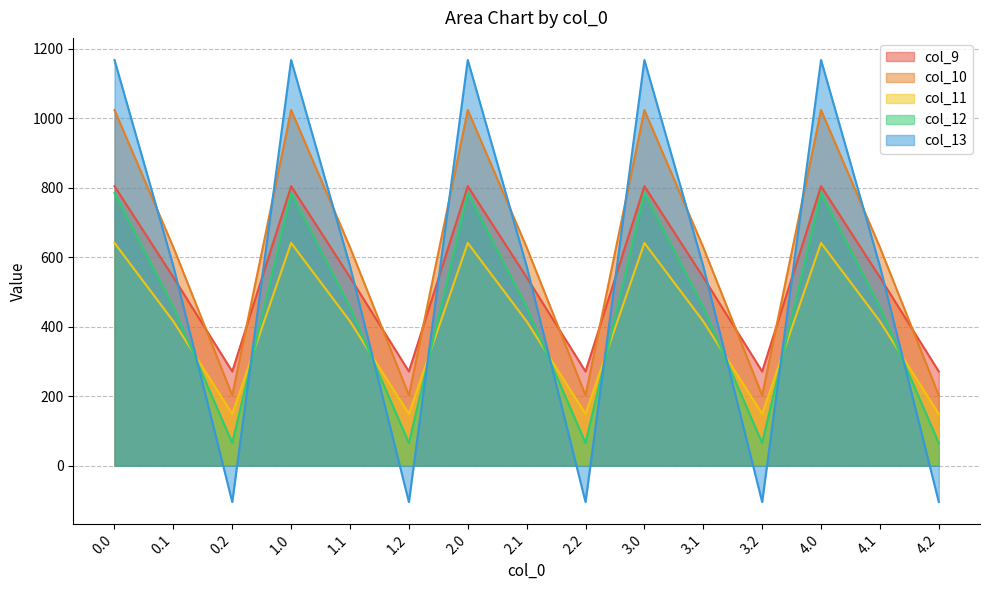

At how many categories does at least one series exceed 402?

10